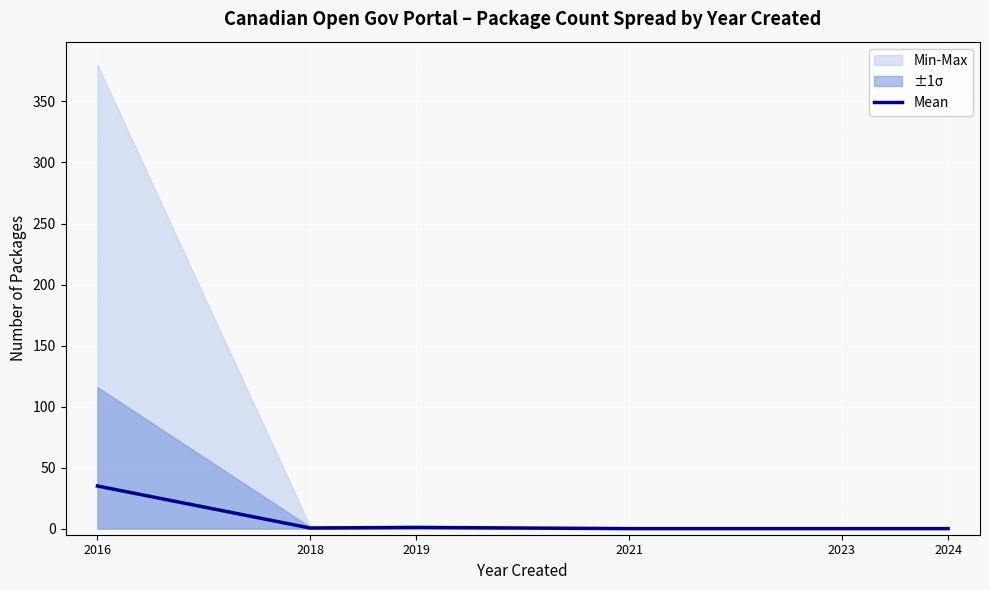

What is the difference between the values at 2016 and 2024?

34.9